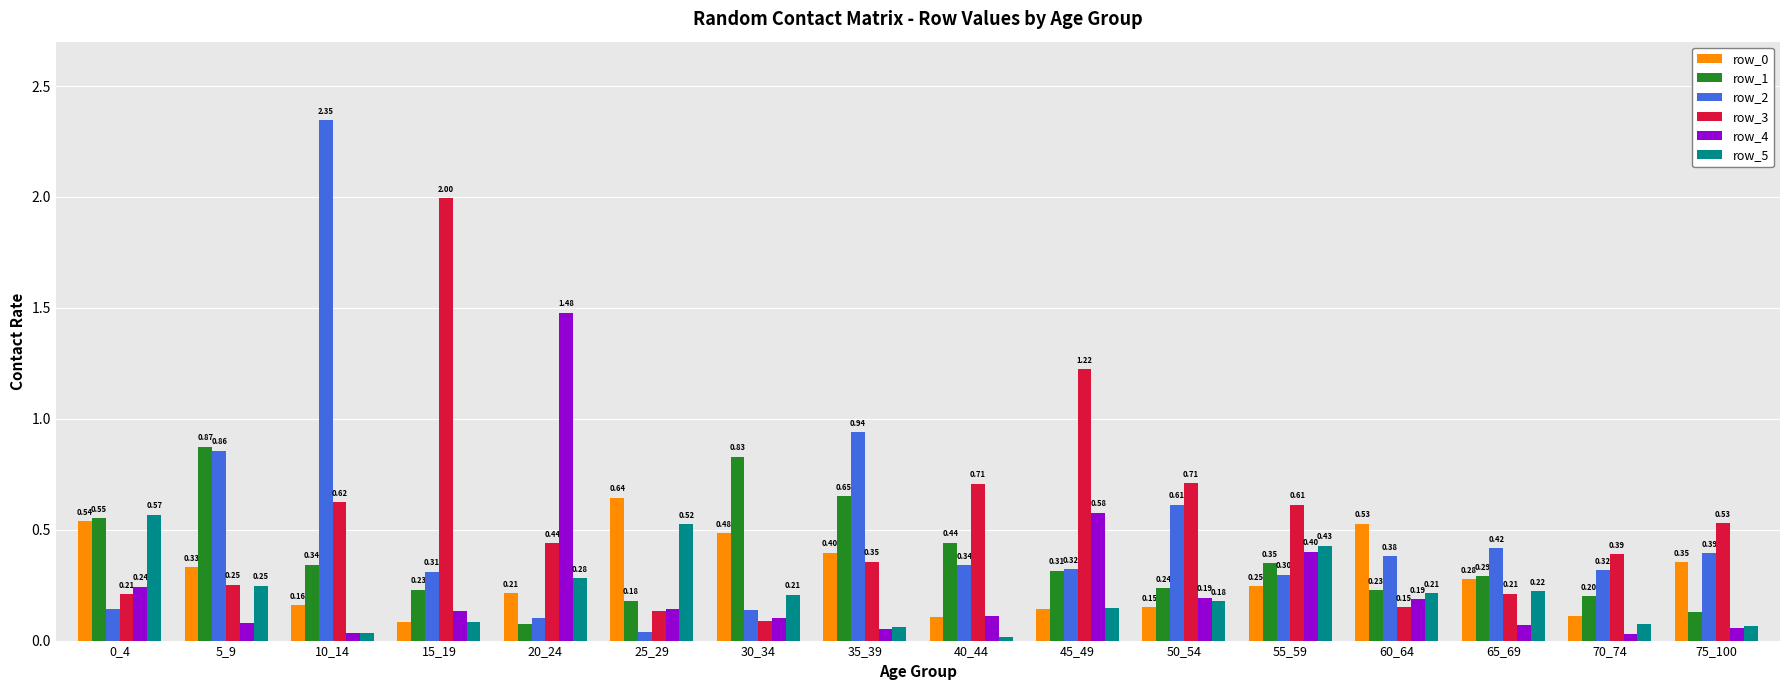

Is the value of row_5 at 0_4 greater than the value of row_1 at 45_49?

Yes